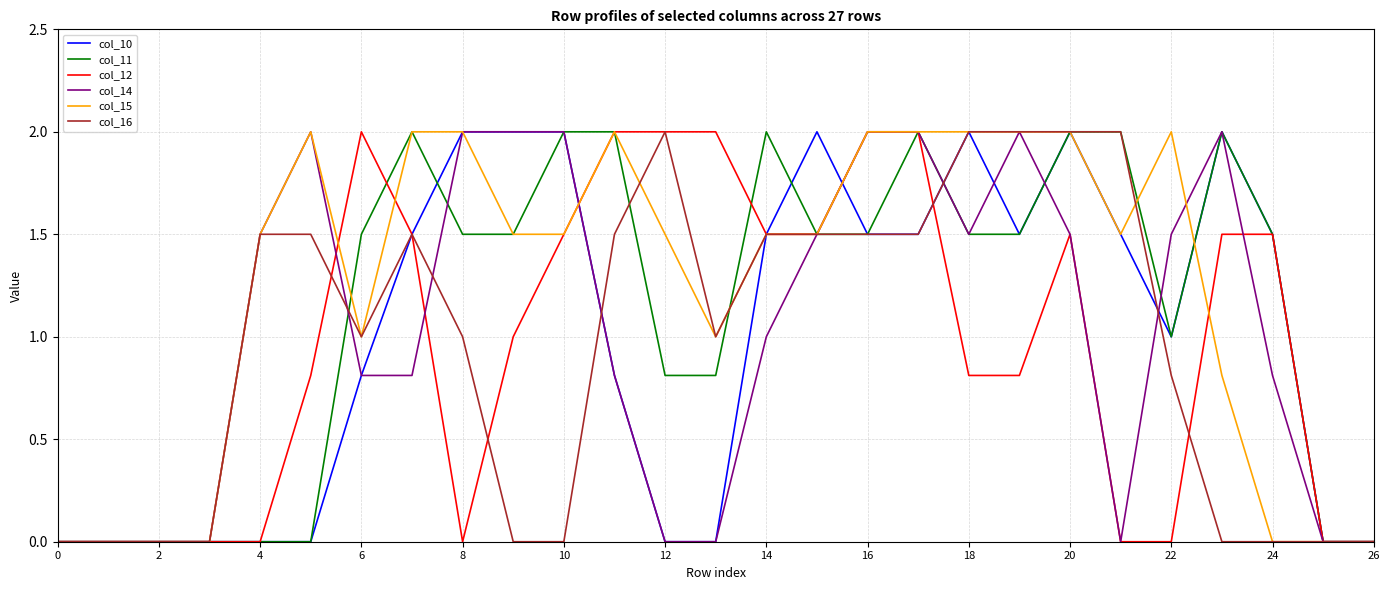

What is the difference between the highest and lowest values at 6?

1.2